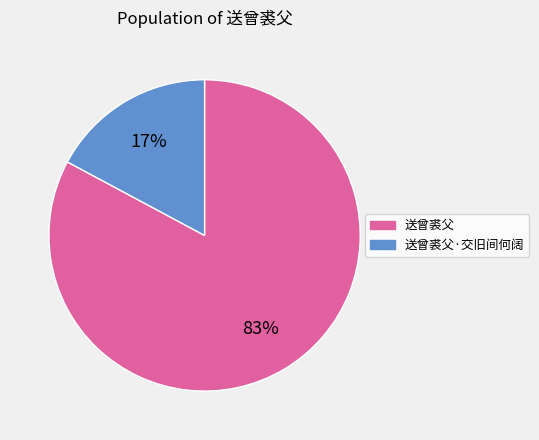

How many slices are in this pie chart?

2